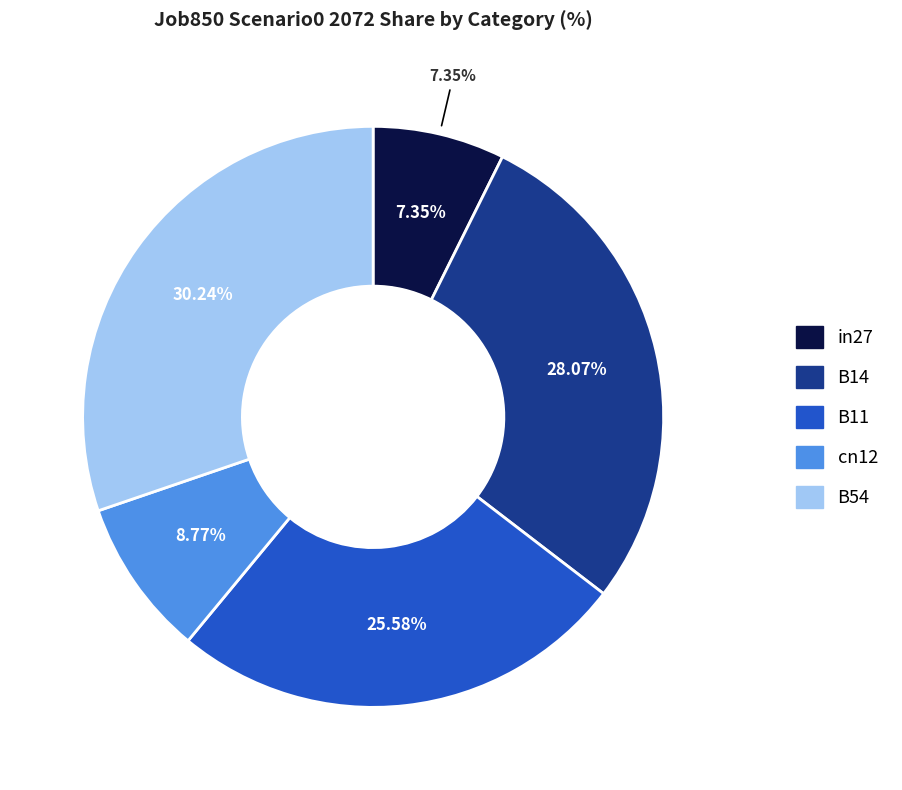

To the nearest percent, what is the combined percentage of B54 and cn12?

39%